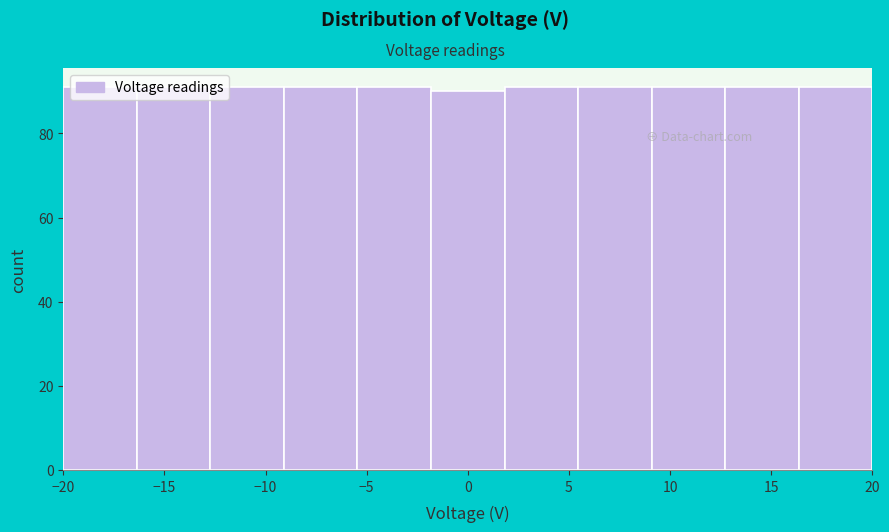

Reading left to right, transcribe this chart: for each bar, give the range it covers on the x-axis and its height. Neither the bar edges nor the heights are printed on the chart, so give them approximately, as read against the axes.

-20.0 to -16.5: 92
-16.5 to -12.5: 92
-12.5 to -9.0: 92
-9.0 to -5.5: 92
-5.5 to -2.0: 92
-2.0 to 2.0: 90
2.0 to 5.5: 92
5.5 to 9.0: 92
9.0 to 12.5: 92
12.5 to 16.5: 92
16.5 to 20.0: 92